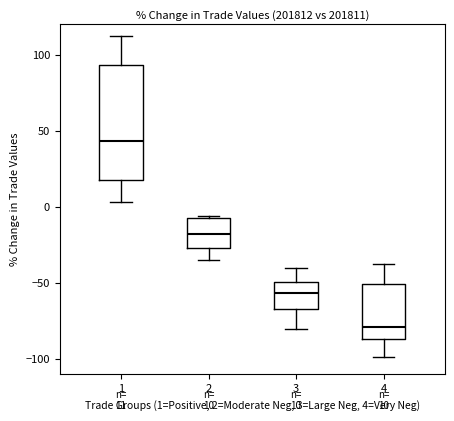

Which box's median line is the lowest?

4